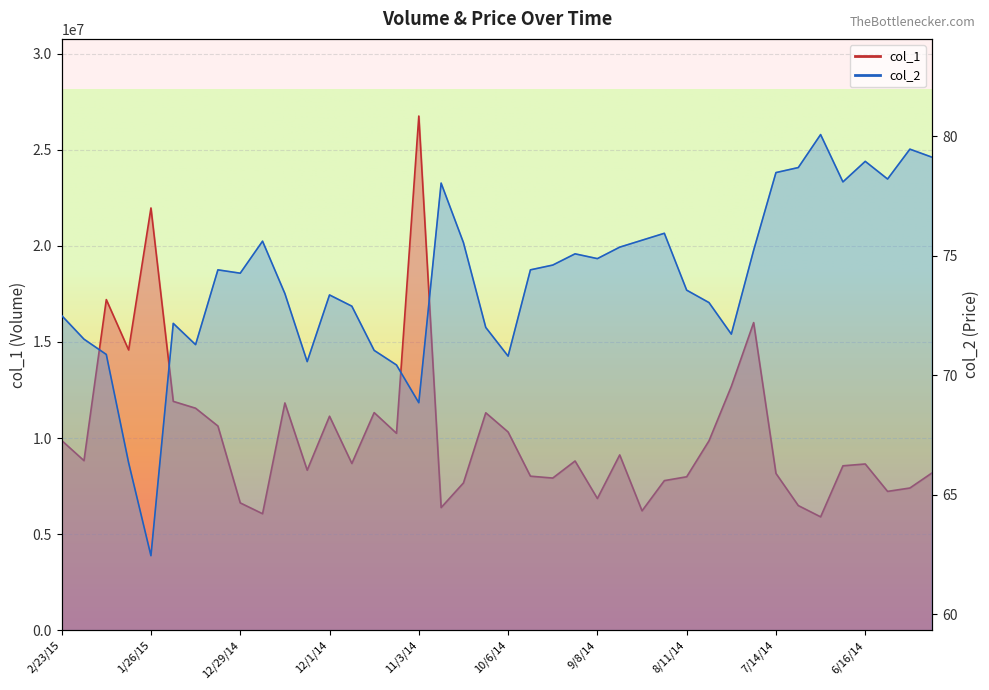

How many data points in col_1 are less than 8807900?

20